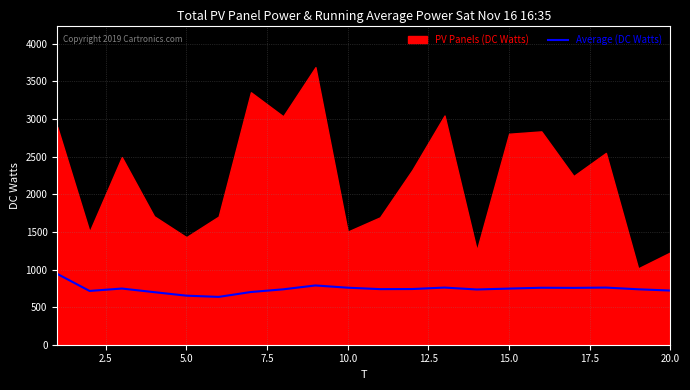

What is the change in value from 0.0 to 9?

-183.4